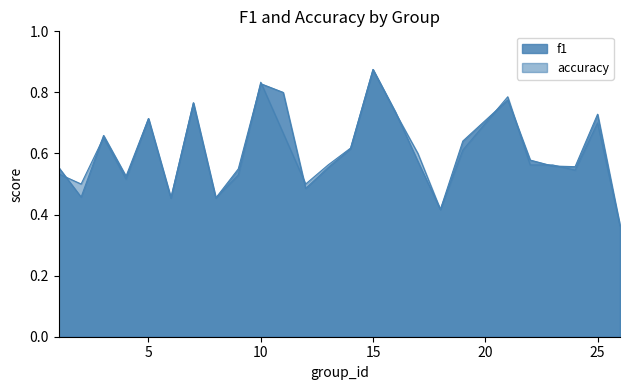

What is the difference between the second highest and second lowest values in the f1 series?

0.4